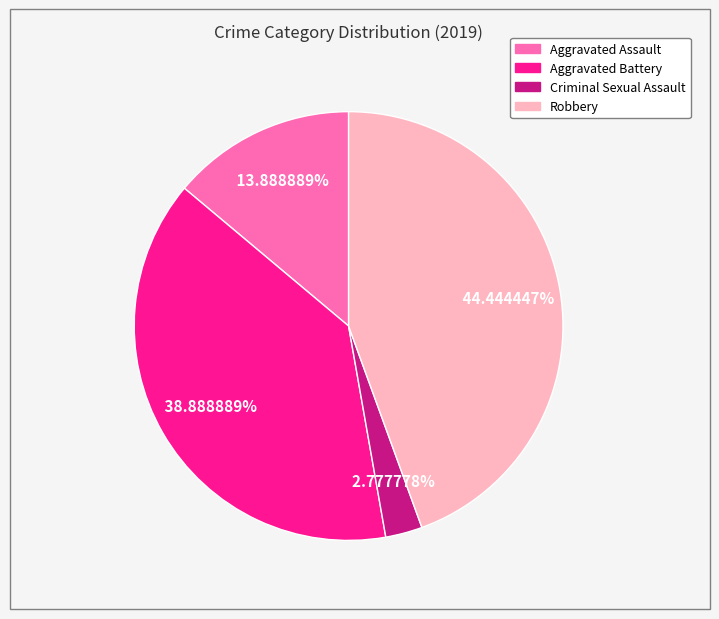

Does any single category account for the majority?

No